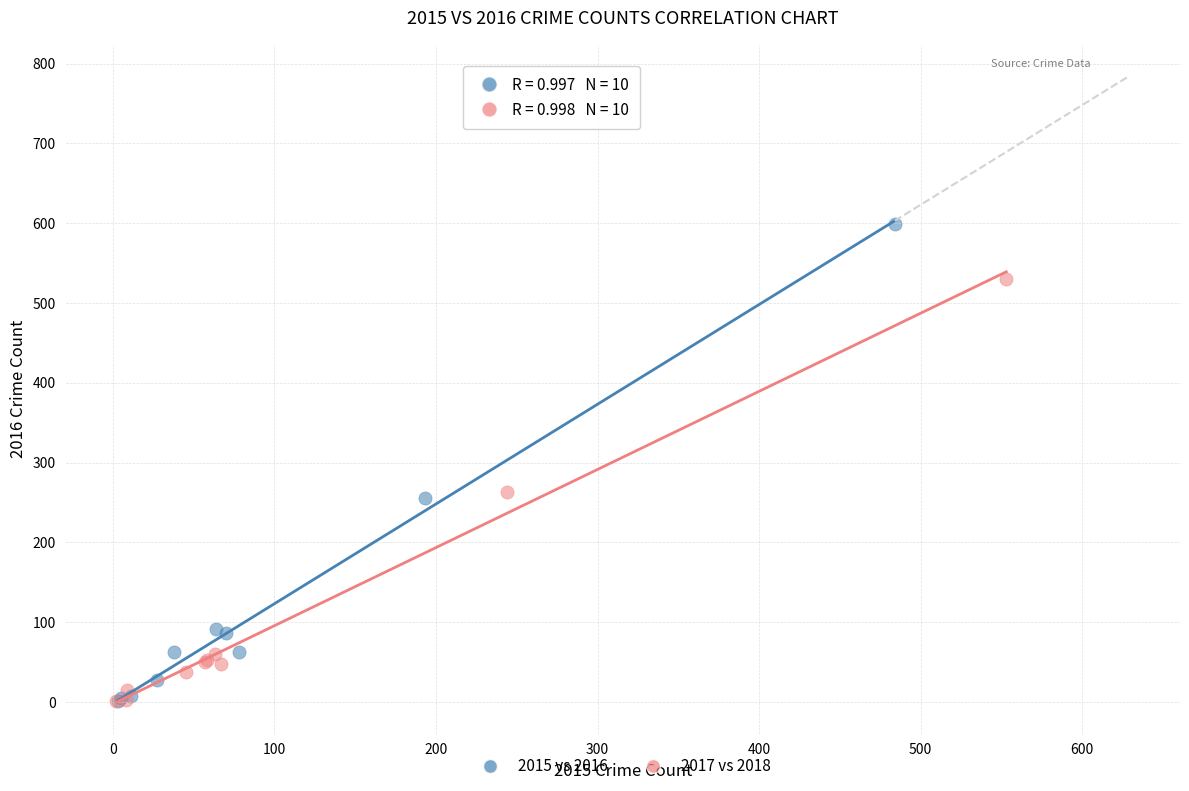

Which series reaches the maximum Y coordinate?

2015 vs 2016